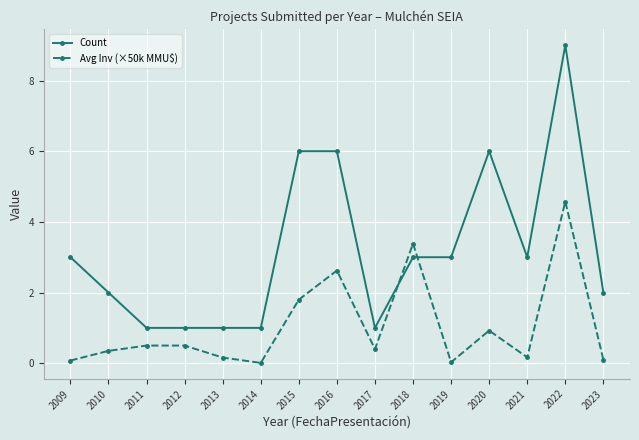

True or false: Avg Inv (×50k MMU$) and Count intersect in this chart.

True